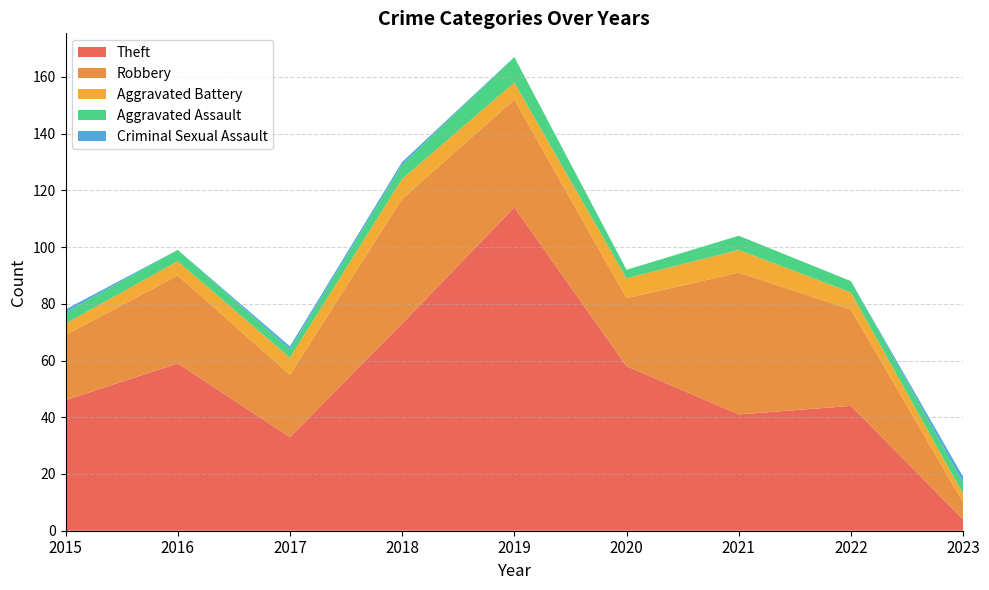

Reading left to right, extract all data points from this chart.

Theft: 46	59	33	73	114	58	41	44	4
Robbery: 23	31	22	44	38	24	50	34	6
Aggravated Battery: 4	5	6	7	6	7	8	6	3
Aggravated Assault: 4	4	3	5	9	3	5	4	4
Criminal Sexual Assault: 1	0	1	1	0	0	0	0	2